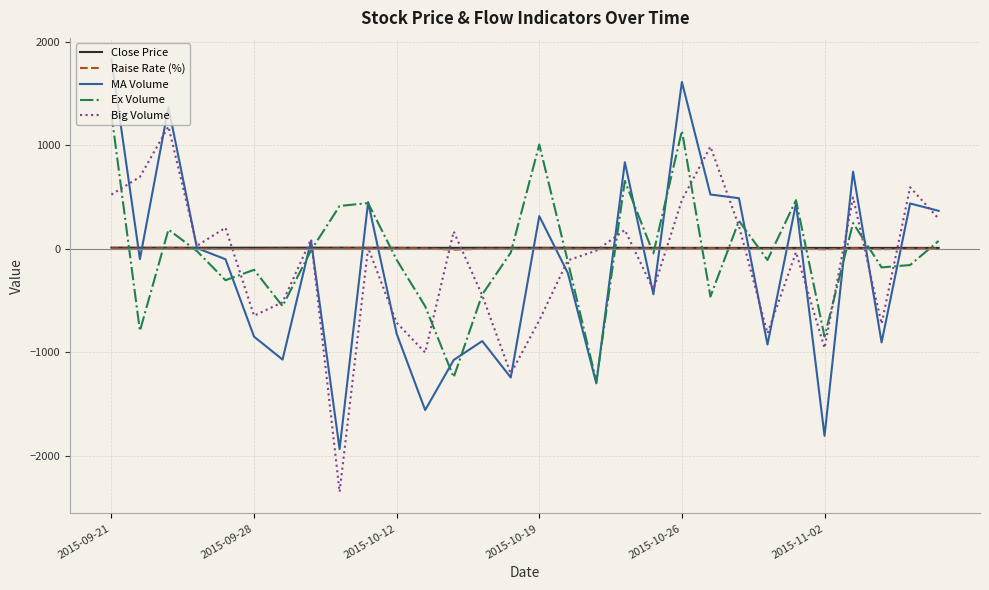

What is the minimum value for Big Volume?

-2350.0